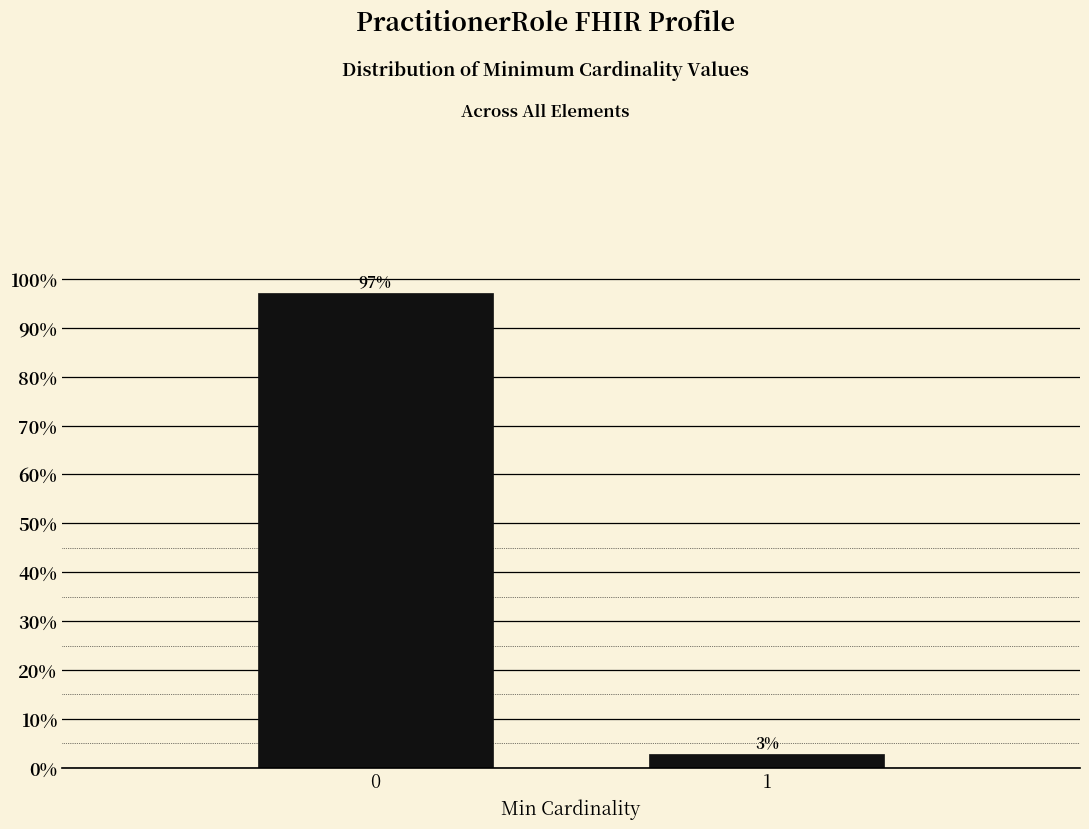

Rank the categories by value from highest to lowest.

0, 1